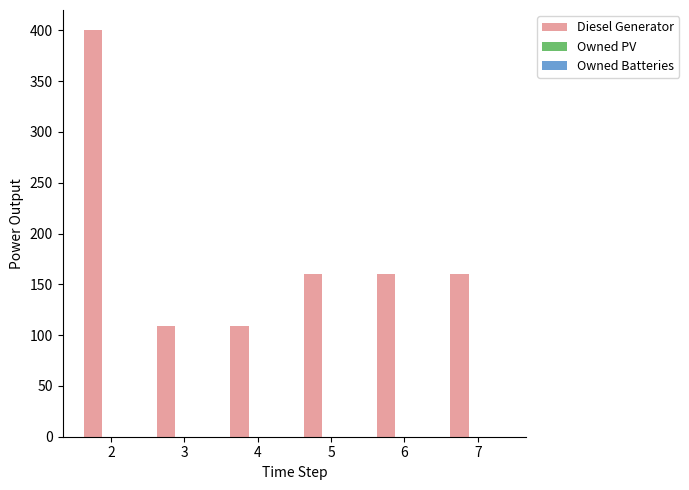

What is the difference between the values at 4 and 7?

51